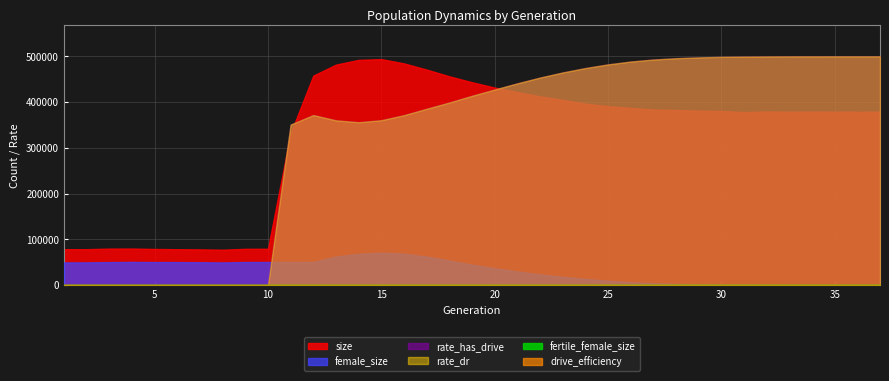

The female_size series shows 6909.0 at 21. True or false?

False